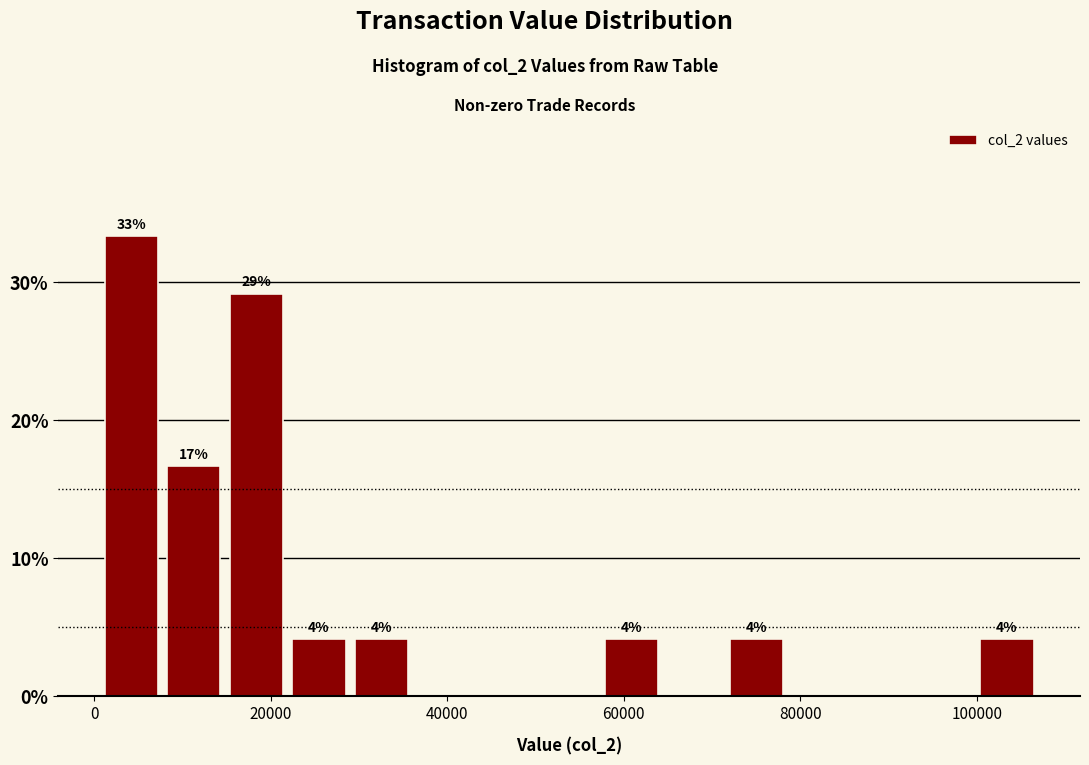

Read against the x-axis, roughly where is the centre of the tallest bar?

4000